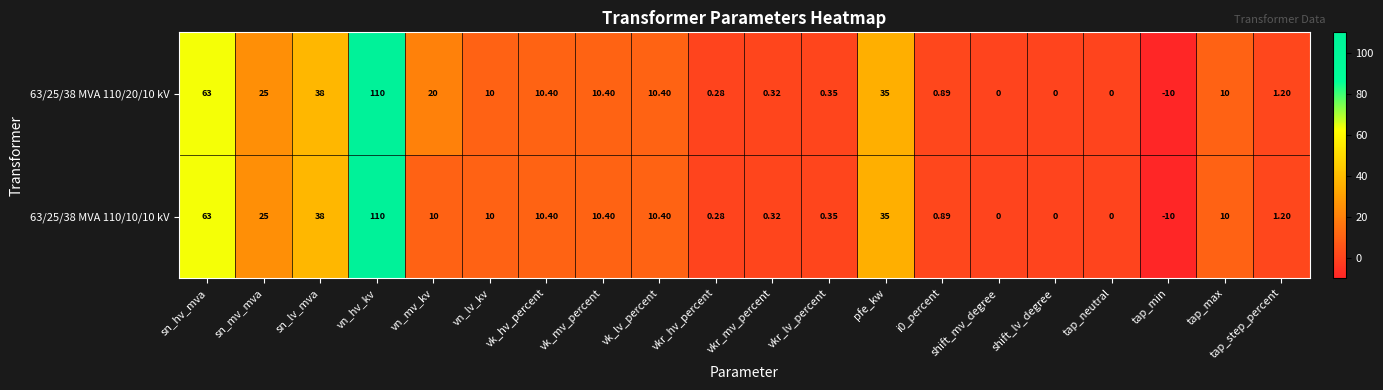

What is the smallest value displayed?

-10.0